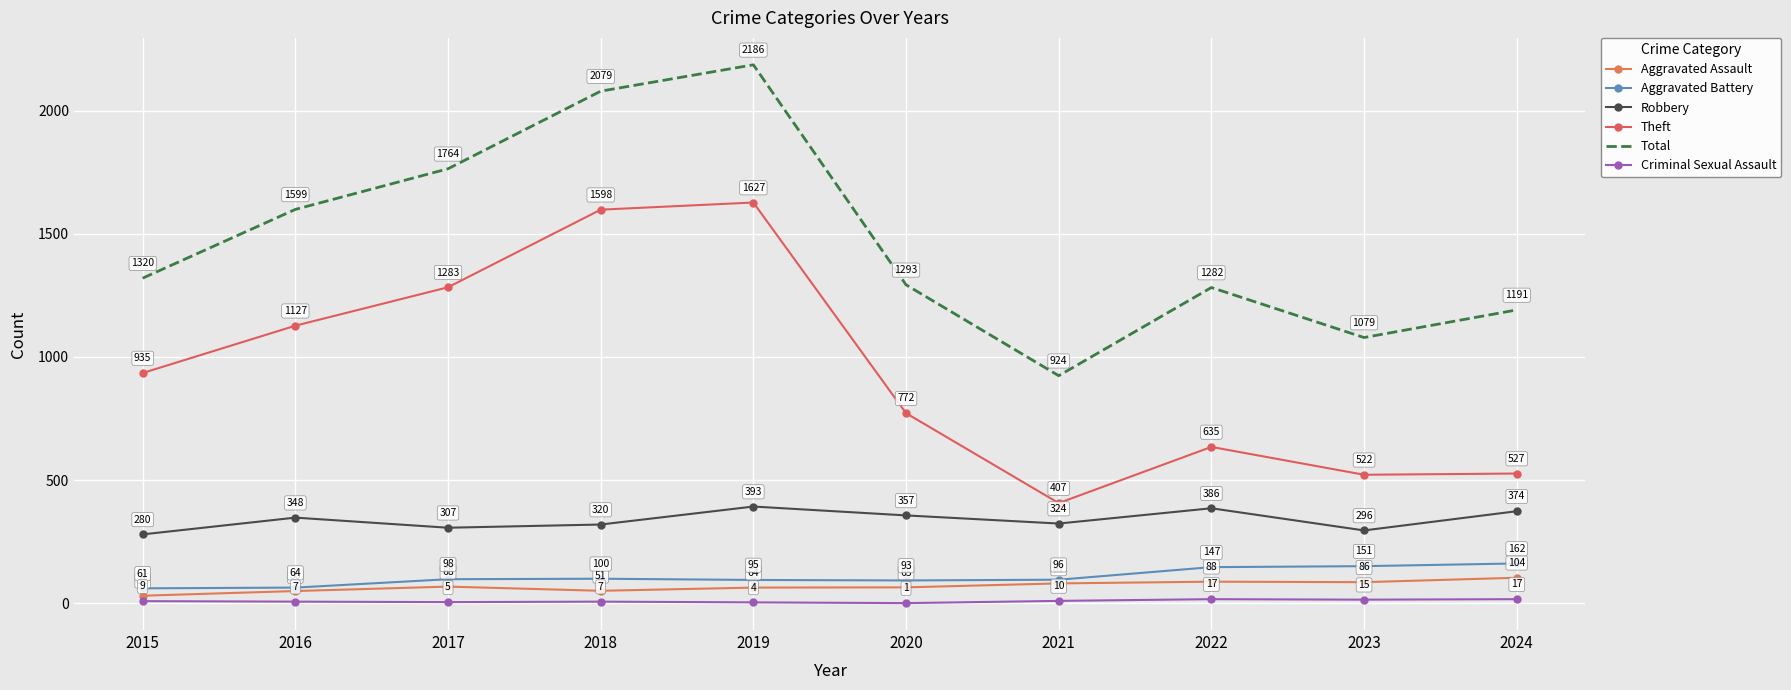

True or false: Aggravated Battery and Robbery cross at least once.

False